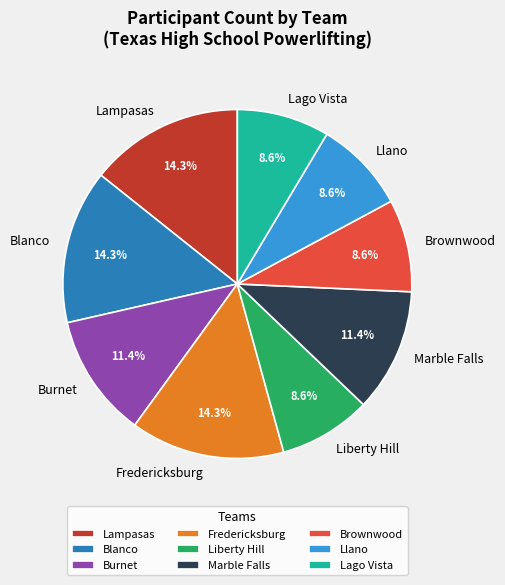

Does Llano account for over 50% of the chart?

No